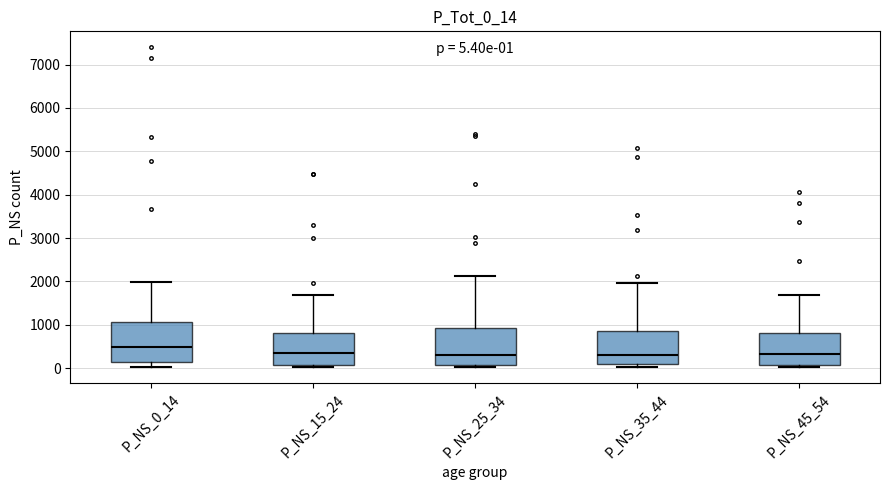

Which box has the highest median line?

P_NS_0_14